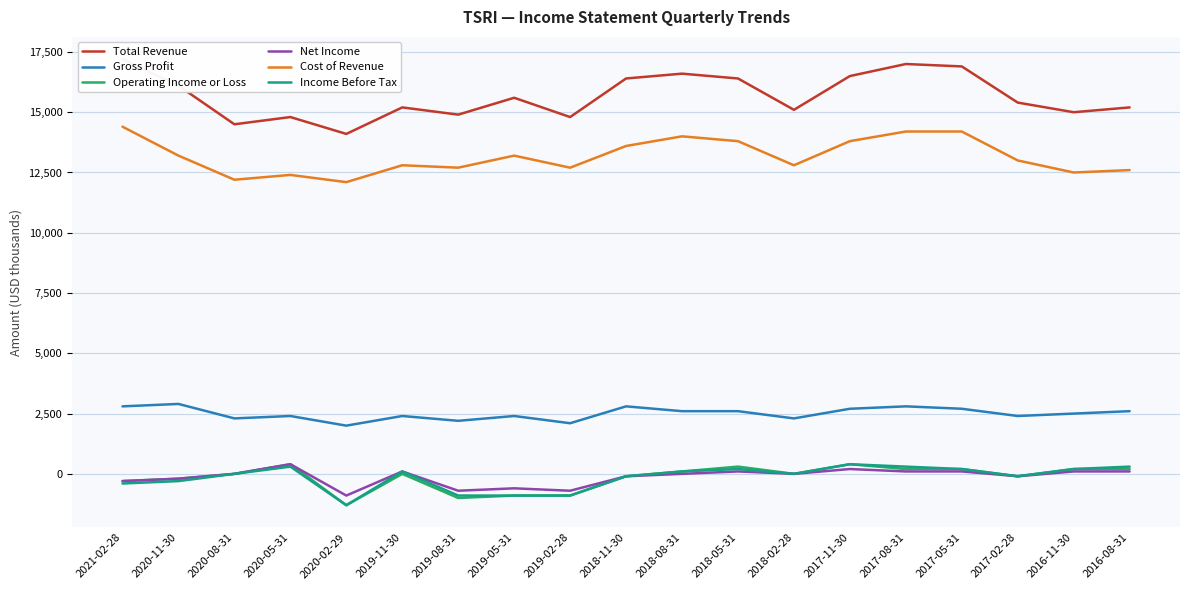

At which category does the chart reach its minimum across all series?

2020-02-29